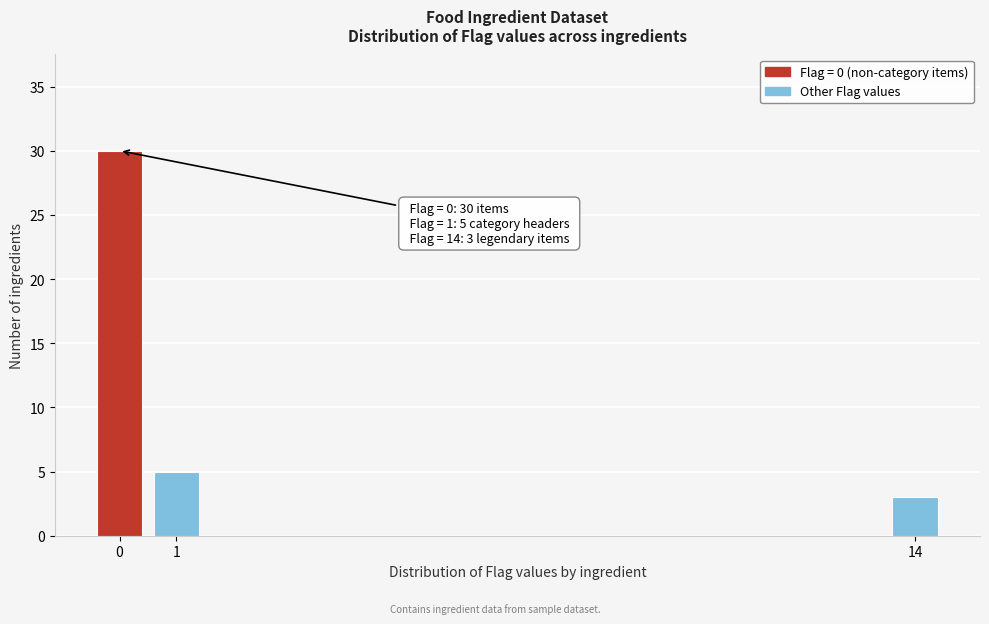

Reading right to left, extract all data points from this chart.

3	5	30